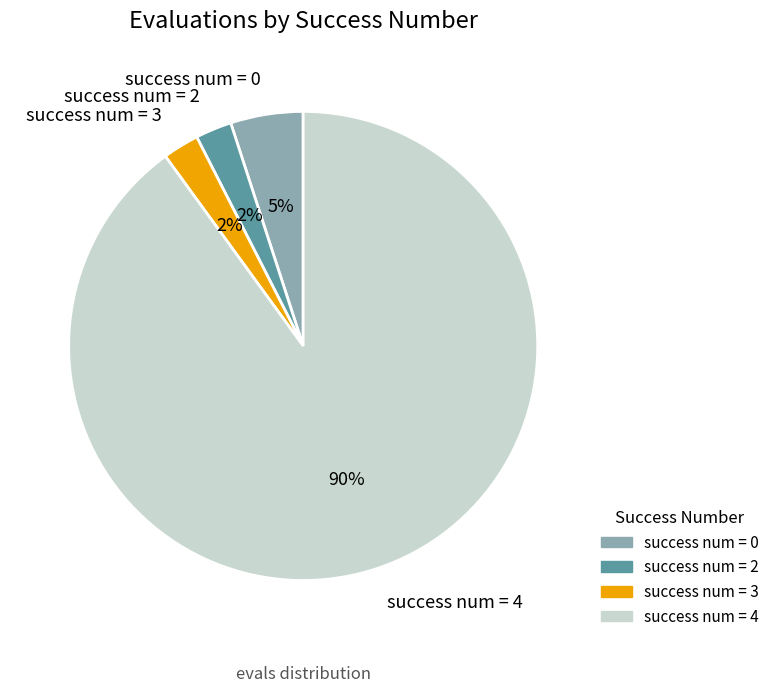

To the nearest percent, what is the average slice percentage?

25%